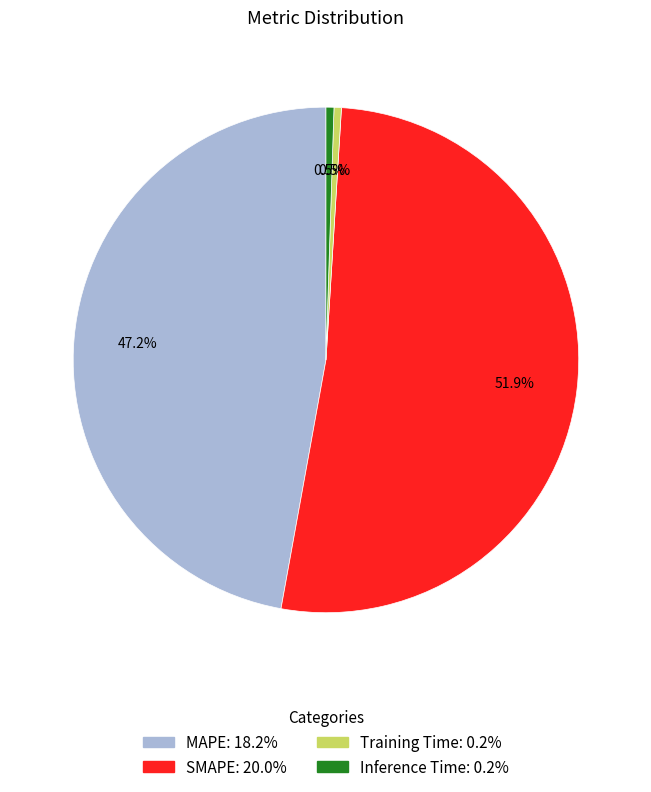

Does SMAPE account for over 50% of the chart?

Yes